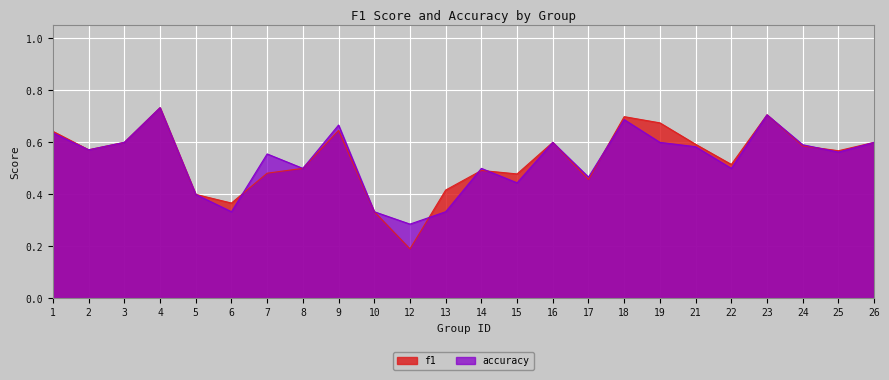

Between which two adjacent categories do f1 and accuracy first intersect?

6 and 7